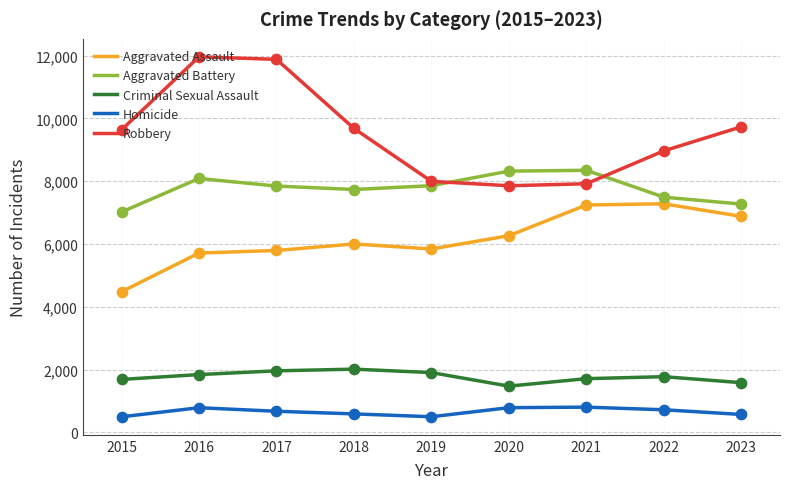

At how many categories does at least one series exceed 11112?

2